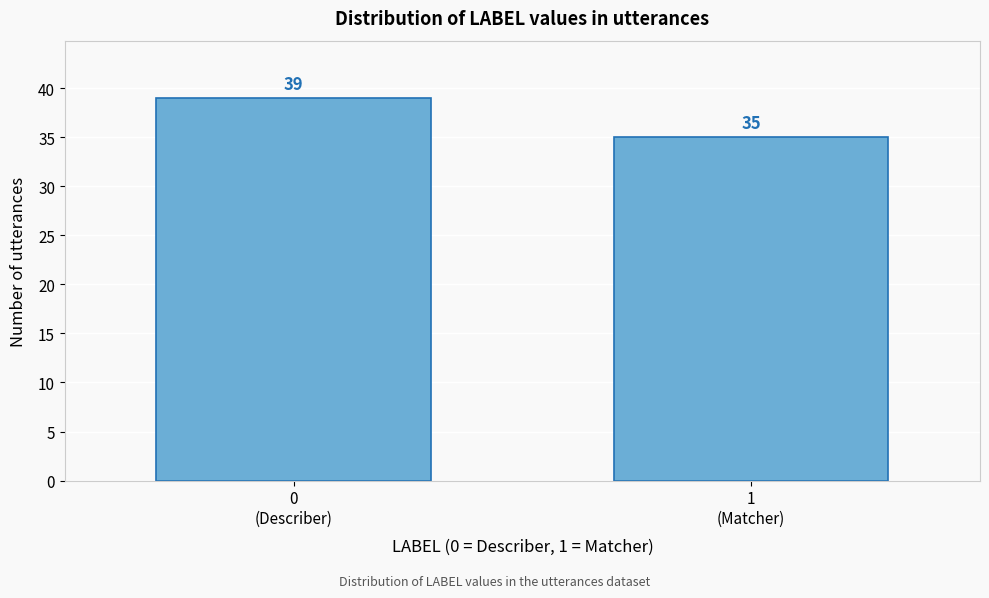

Reading left to right, extract all data points from this chart.

39	35